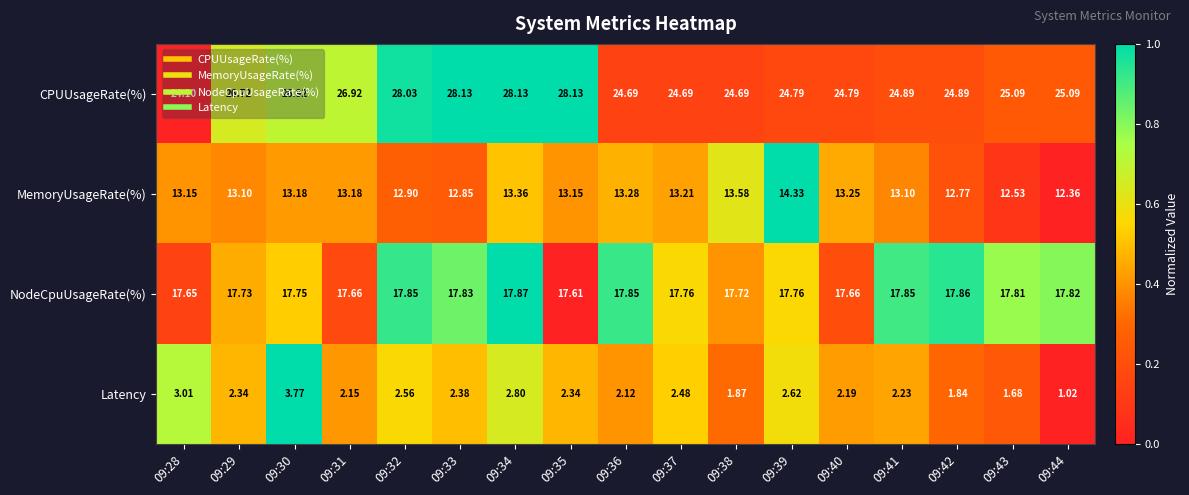

Rank the series by their average value, from lowest to highest.

Latency, MemoryUsageRate(%), NodeCpuUsageRate(%), CPUUsageRate(%)